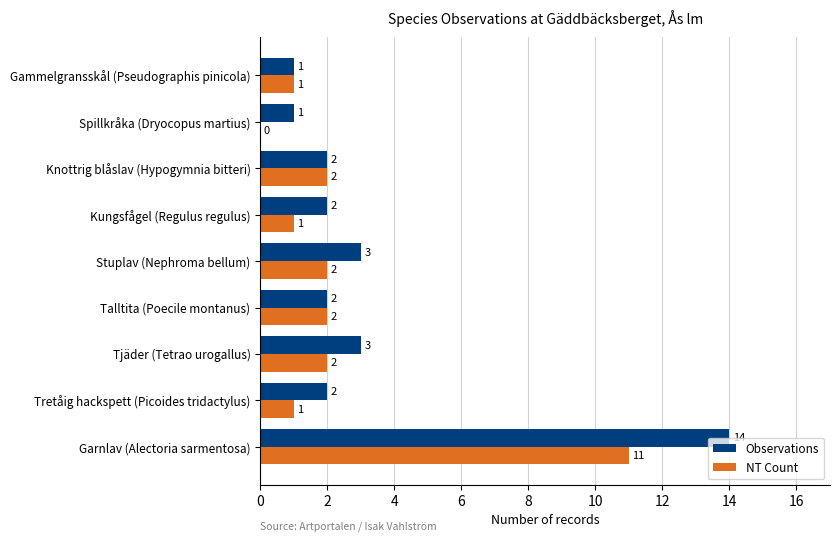

True or false: Observations has a value of 4 at Tjäder (Tetrao urogallus).

False